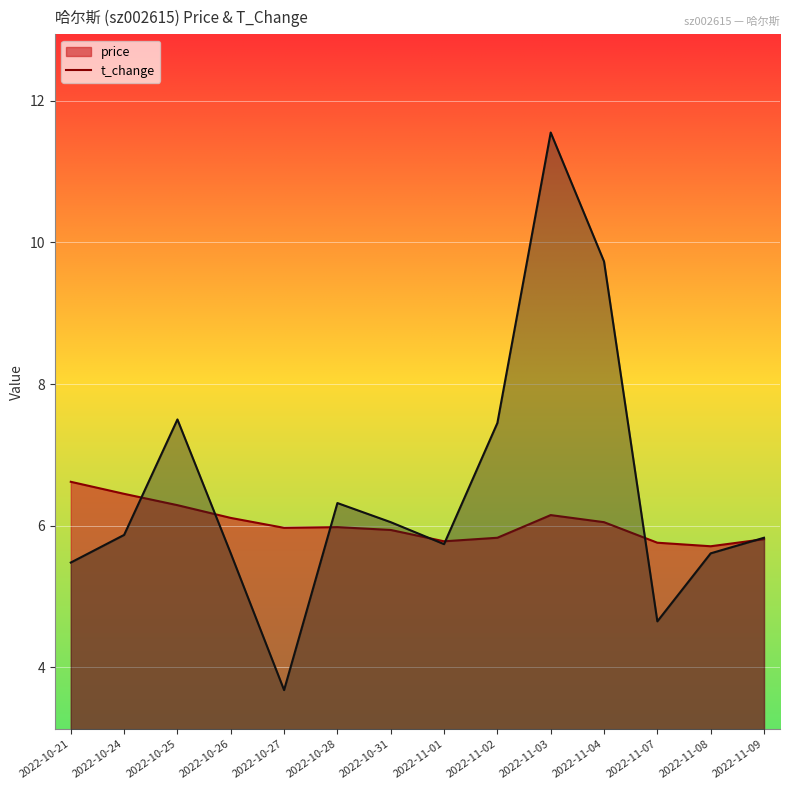

Which series has the largest total across all categories?

t_change